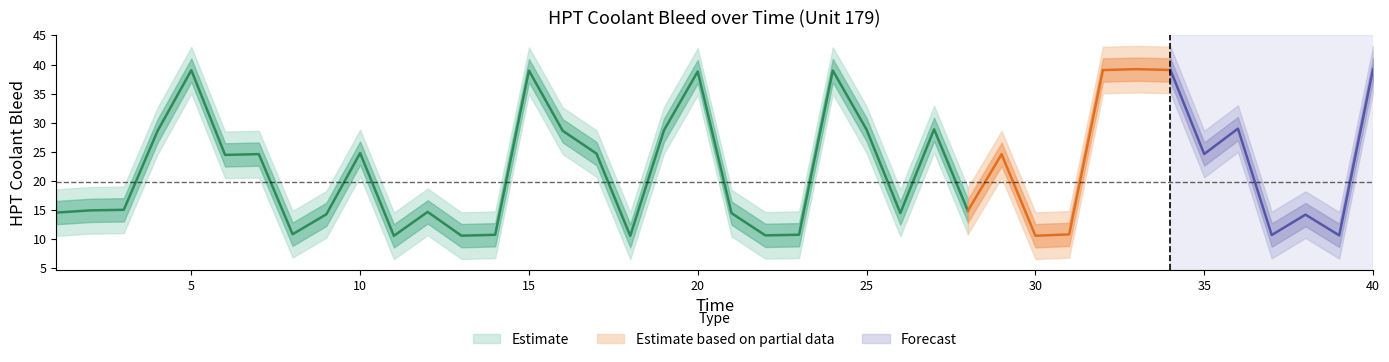

True or false: HPT Coolant Bleed Mean has more than 1 interior local peaks.

True